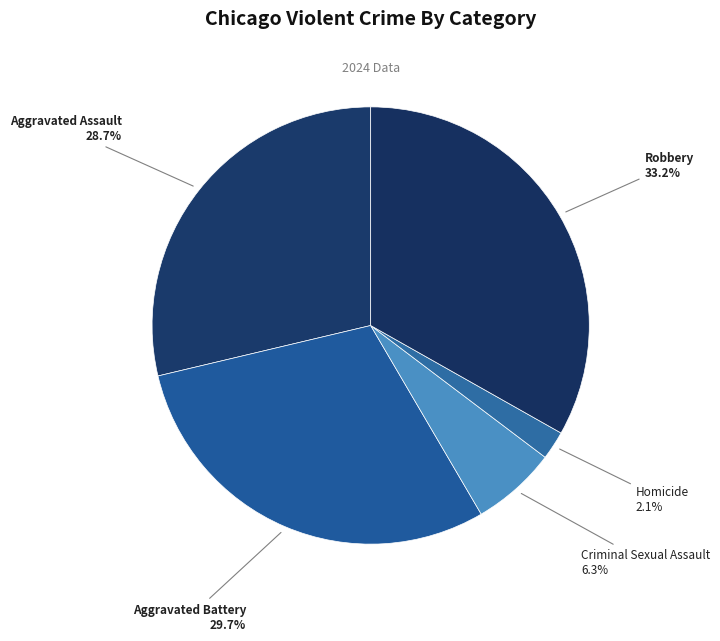

Which category has the biggest portion of the pie?

Robbery